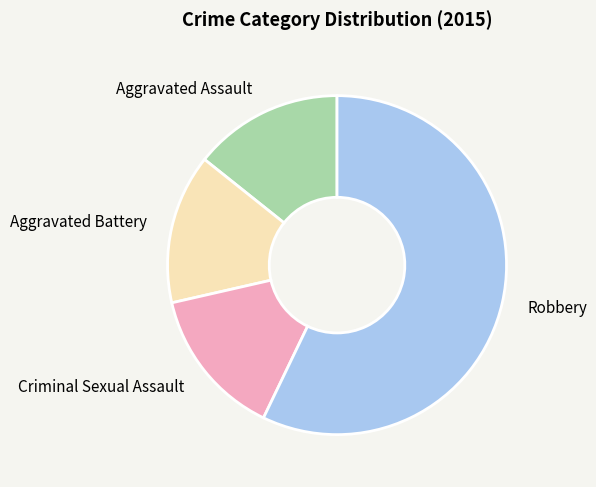

Between Robbery and Aggravated Assault, which is larger?

Robbery